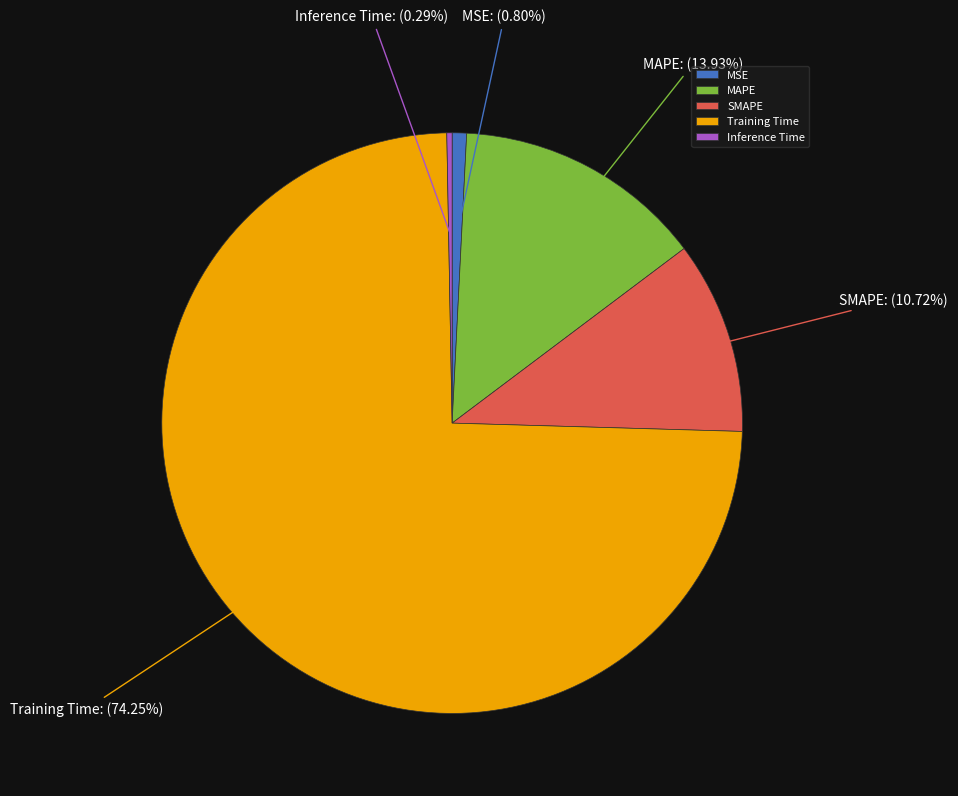

What percentage do Inference Time and MSE together represent?

1.1%